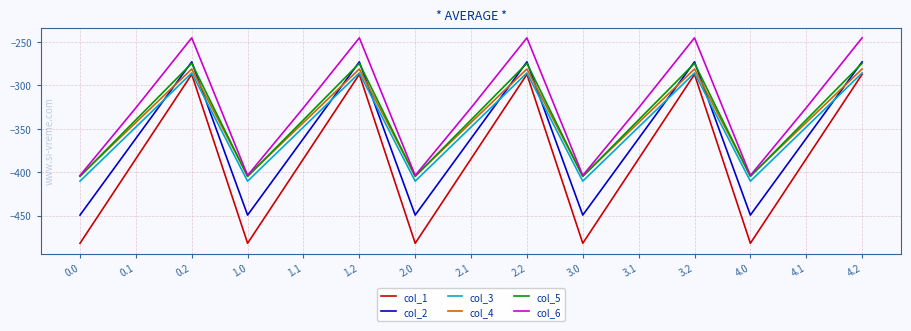

Is it true that col_3 equals -347.9 at 4.1?

True